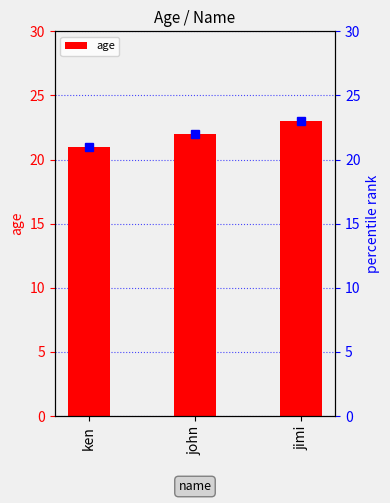

Where is the data nearest to the value 22?

john